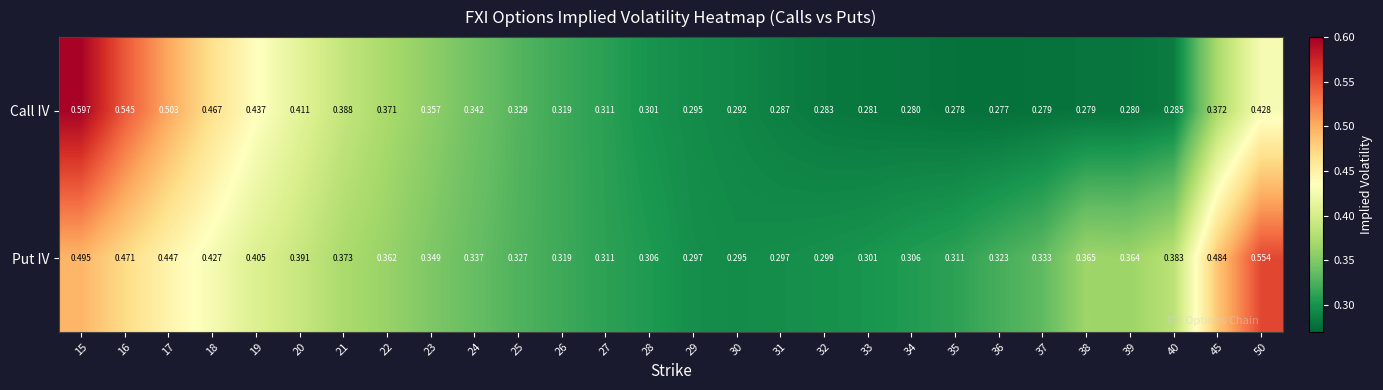

Which series has the largest total across all categories?

Put IV